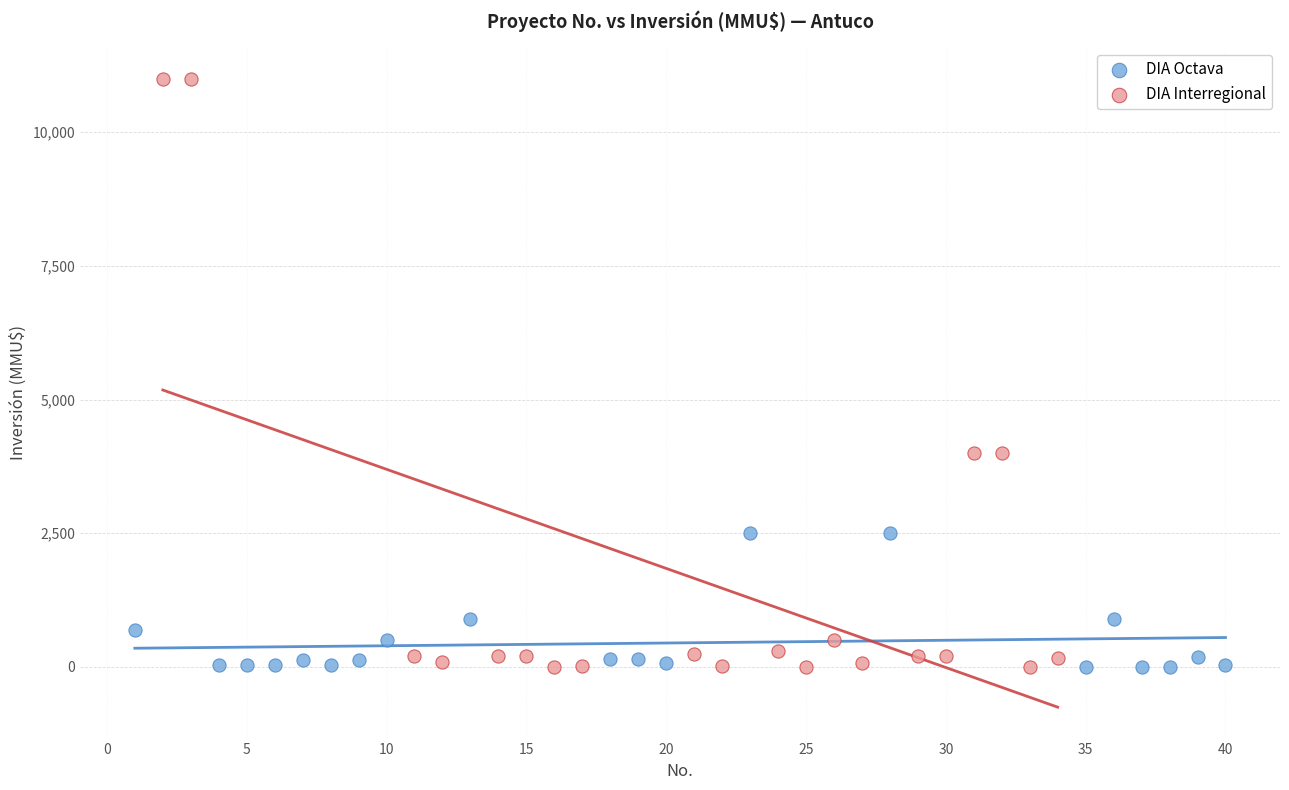

Which series has the largest Y range (max minus min)?

DIA Interregional